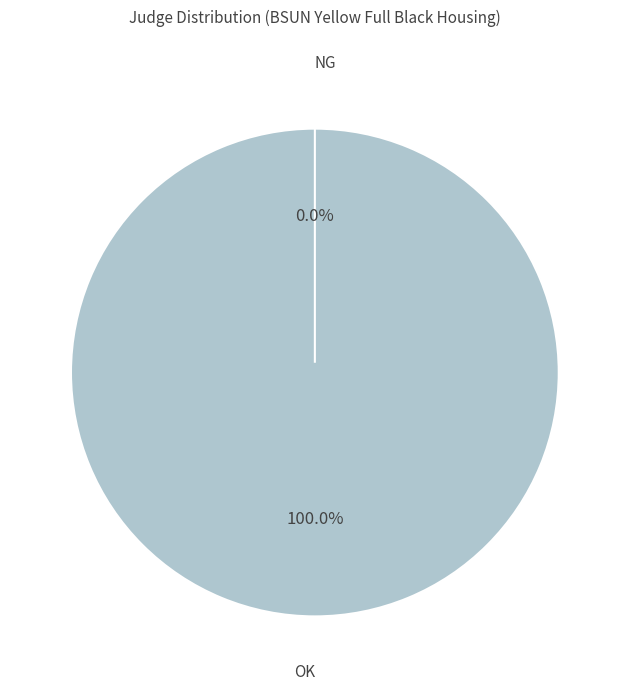

To the nearest percent, what is the difference between the NG and OK slice percentages?

100%